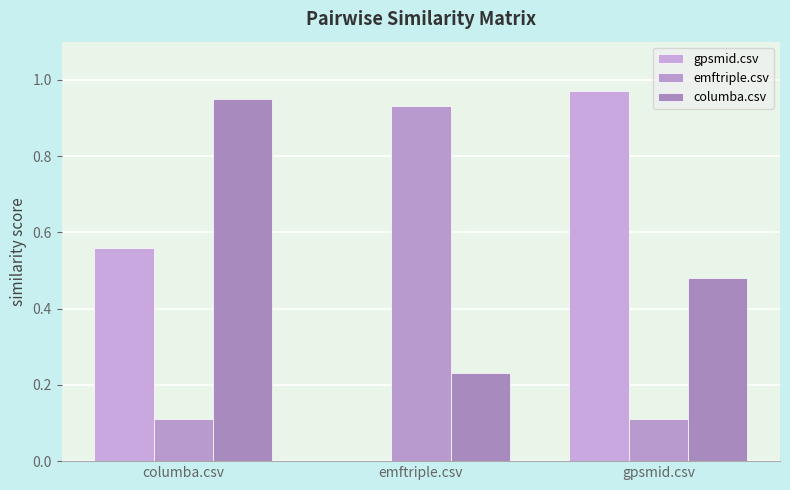

Reading right to left, transcribe all the data shown in this chart.

gpsmid.csv: gpsmid.csv=1.0	emftriple.csv=0.0	columba.csv=0.6
emftriple.csv: gpsmid.csv=0.1	emftriple.csv=0.9	columba.csv=0.1
columba.csv: gpsmid.csv=0.5	emftriple.csv=0.2	columba.csv=0.9